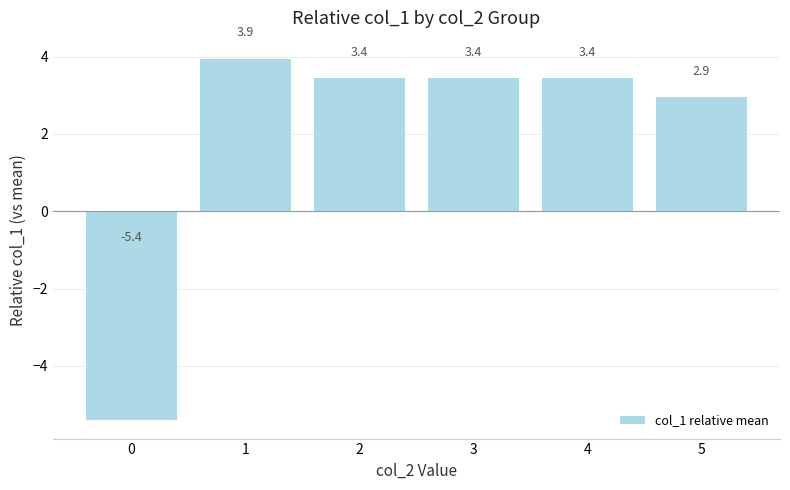

What is the difference between the maximum and minimum values?

9.4